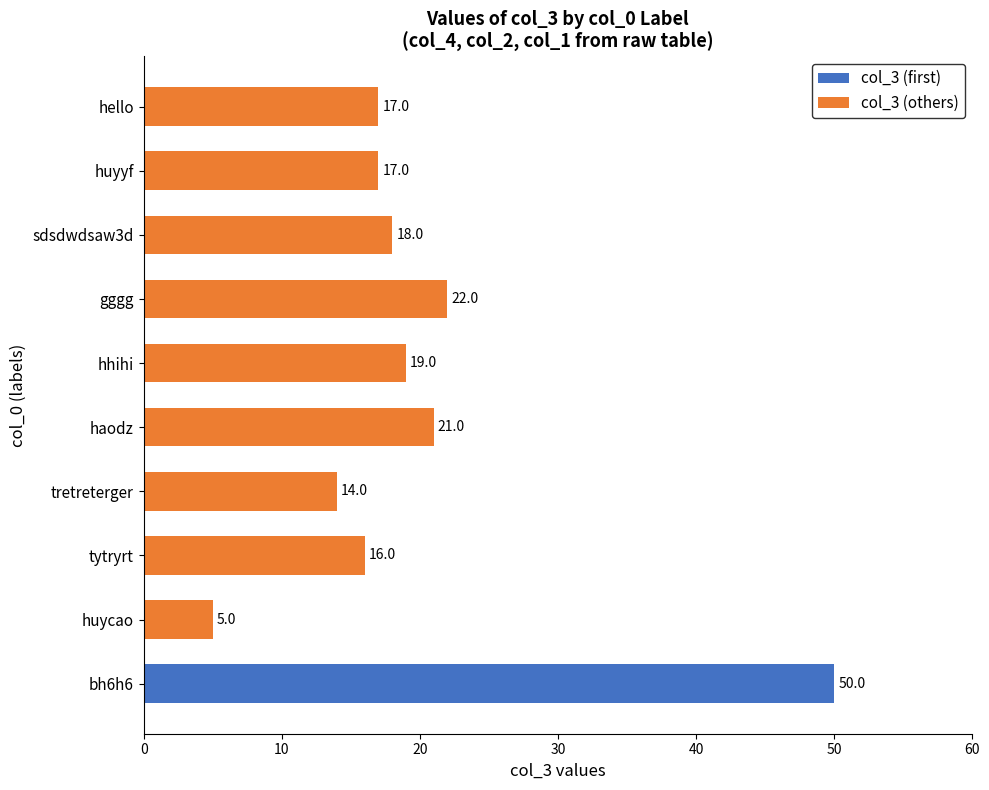

Reading bottom to top, list all the values displayed in this chart.

bh6h6=50	huycao=5	tytryrt=16	tretreterger=14	haodz=21	hhihi=19	gggg=22	sdsdwdsaw3d=18	huyyf=17	hello=17